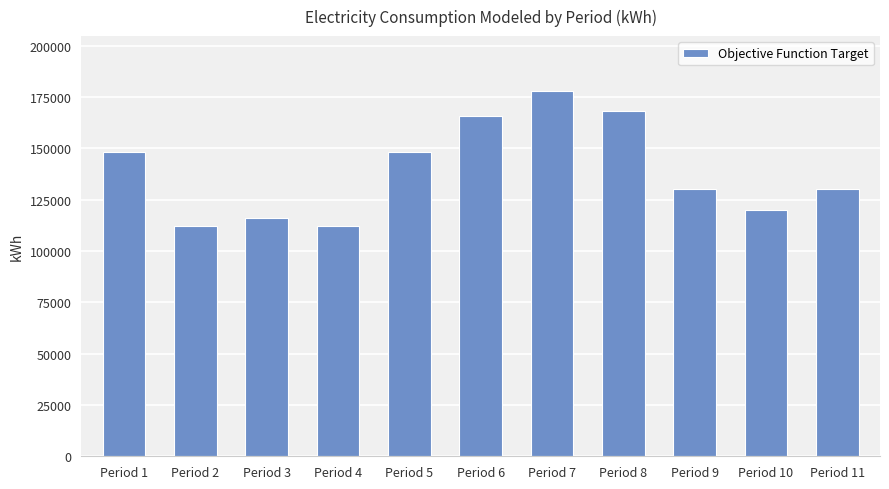

How many data points are less than 130000?

4